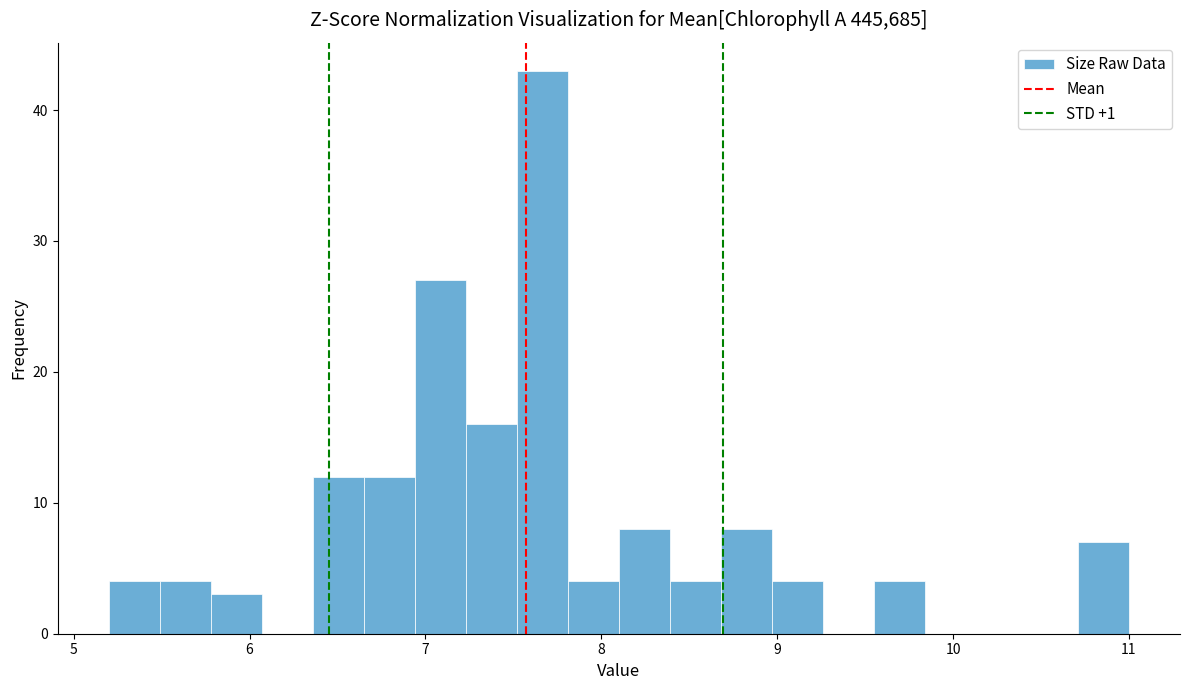

Read against the x-axis, roughly where is the centre of the tallest bar?

7.7